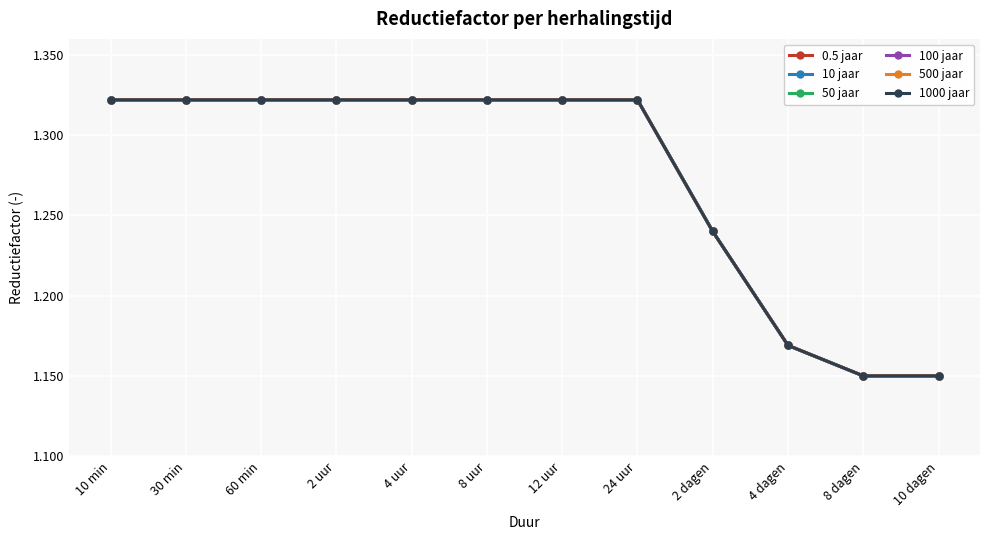

Does the chart have visible grid lines?

Yes